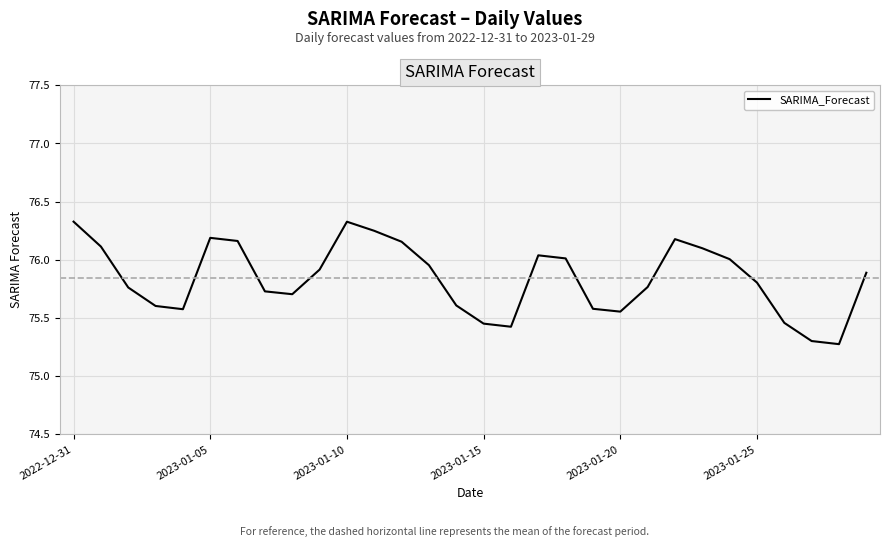

What is the maximum value shown in the chart?

76.3